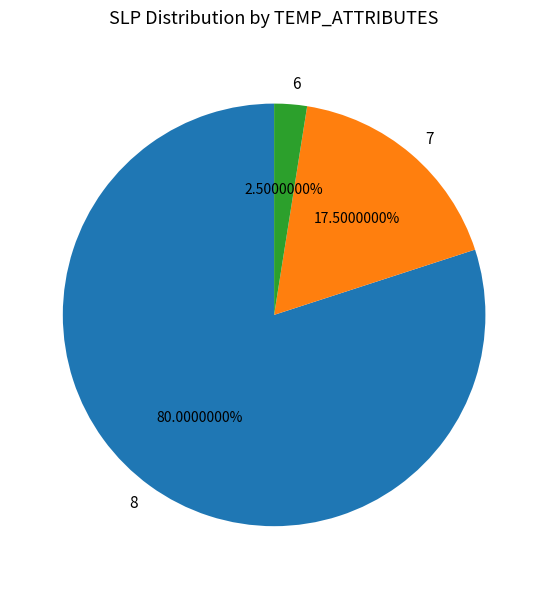

Does 7 account for over 50% of the chart?

No